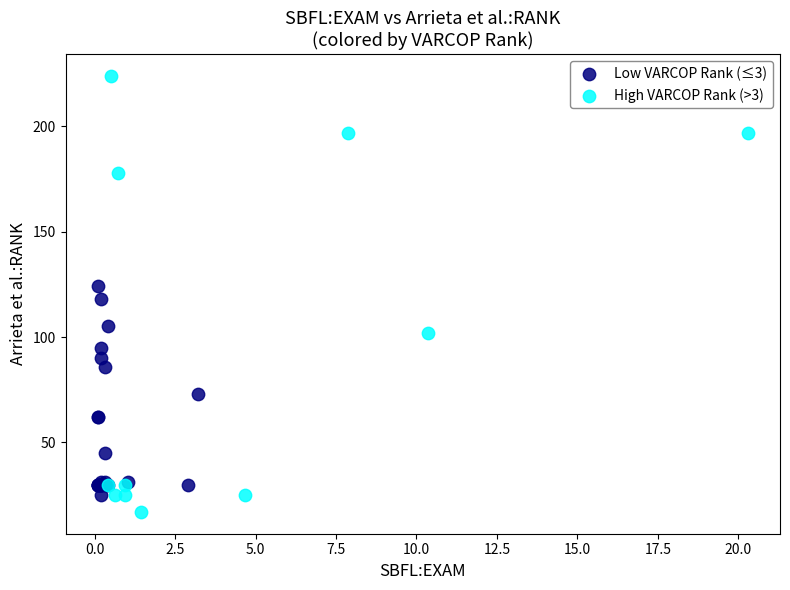

Which series has the widest spread of Y values?

High VARCOP Rank (>3)